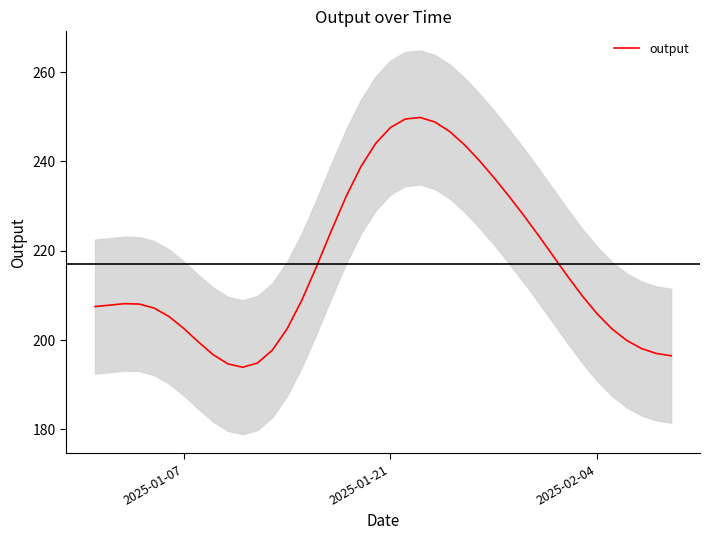

The output series shows 205.8 at 2025-02-04. True or false?

True